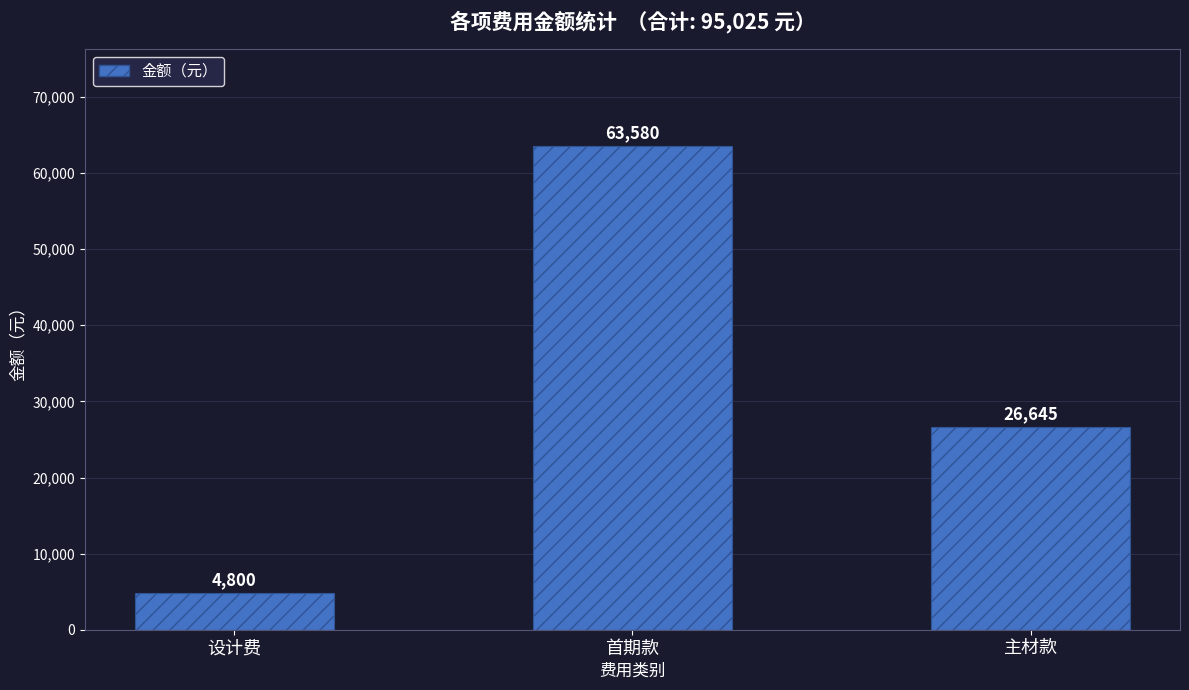

Rank the categories by value from lowest to highest.

设计费, 主材款, 首期款